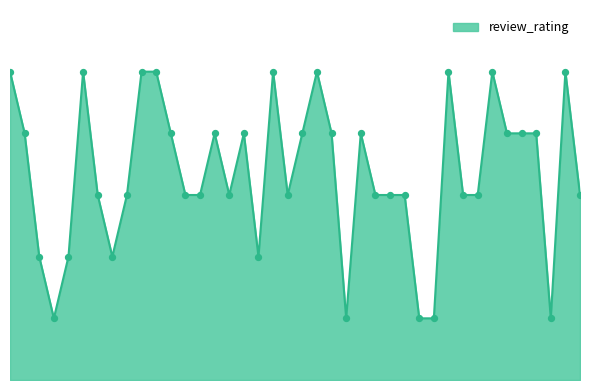

Does the chart have visible grid lines?

No